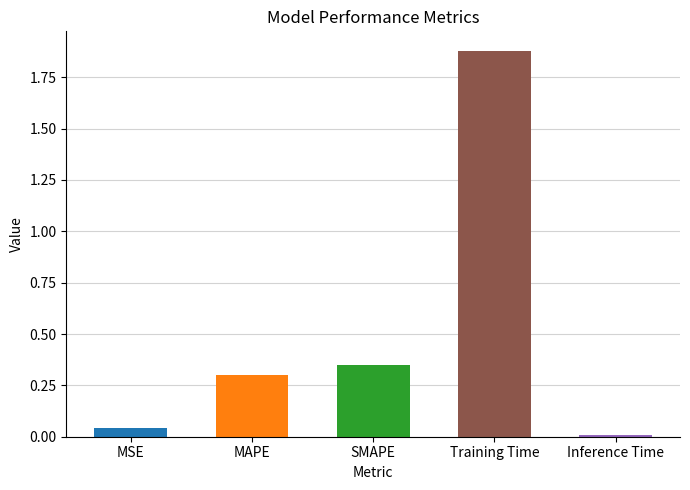

Which category has the highest value across all series?

Training Time